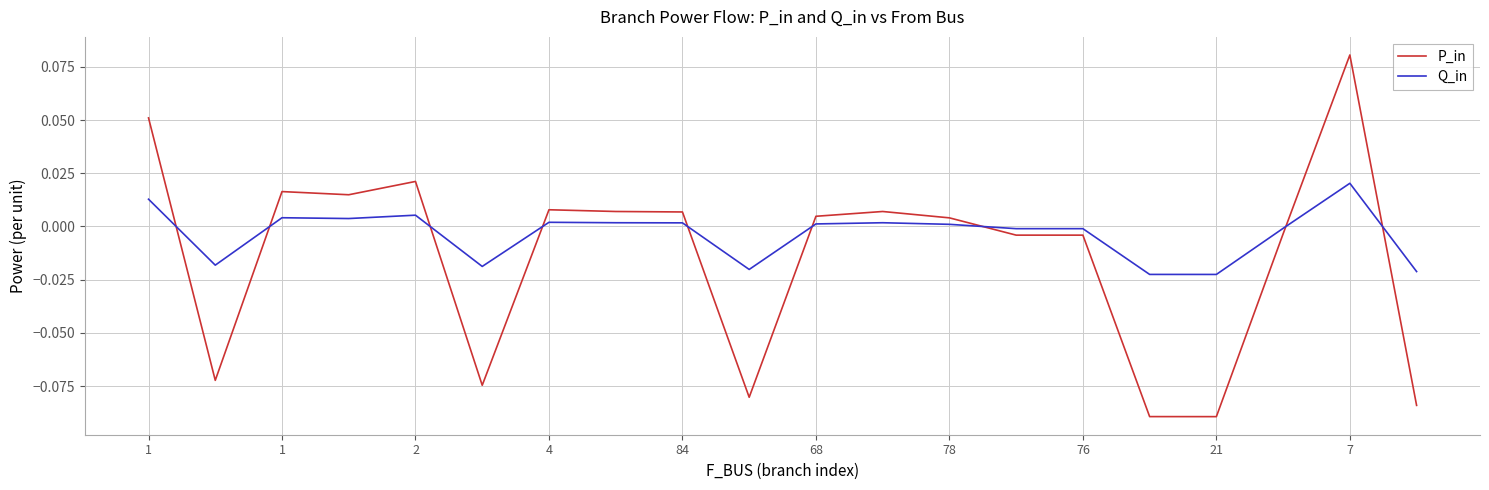

Which series ends up on top after the final intersection of Q_in and P_in?

Q_in